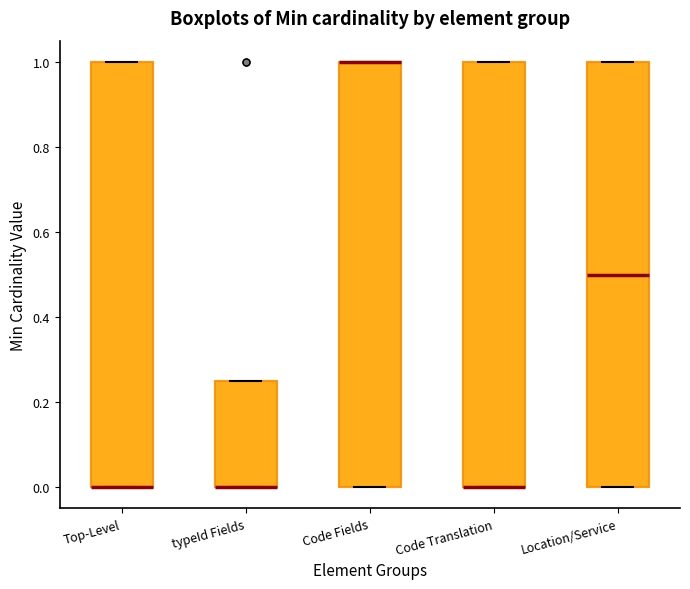

Reading left to right, read every box against the y-axis: the position of its median line, the range the box covers, and the ends of its whiskers. The values are not printed on the chart, so give them approximately, as read against the axis.

Top-Level: median 0.00 (drawn on the box's lower edge), box 0.00 to 1.00, whiskers 0.00 to 1.00
typeId Fields: median 0.00 (drawn on the box's lower edge), box 0.00 to 0.26, whiskers 0.00 to 0.26
Code Fields: median 1.00 (drawn on the box's upper edge), box 0.00 to 1.00, whiskers 0.00 to 1.00
Code Translation: median 0.00 (drawn on the box's lower edge), box 0.00 to 1.00, whiskers 0.00 to 1.00
Location/Service: median 0.50, box 0.00 to 1.00, whiskers 0.00 to 1.00